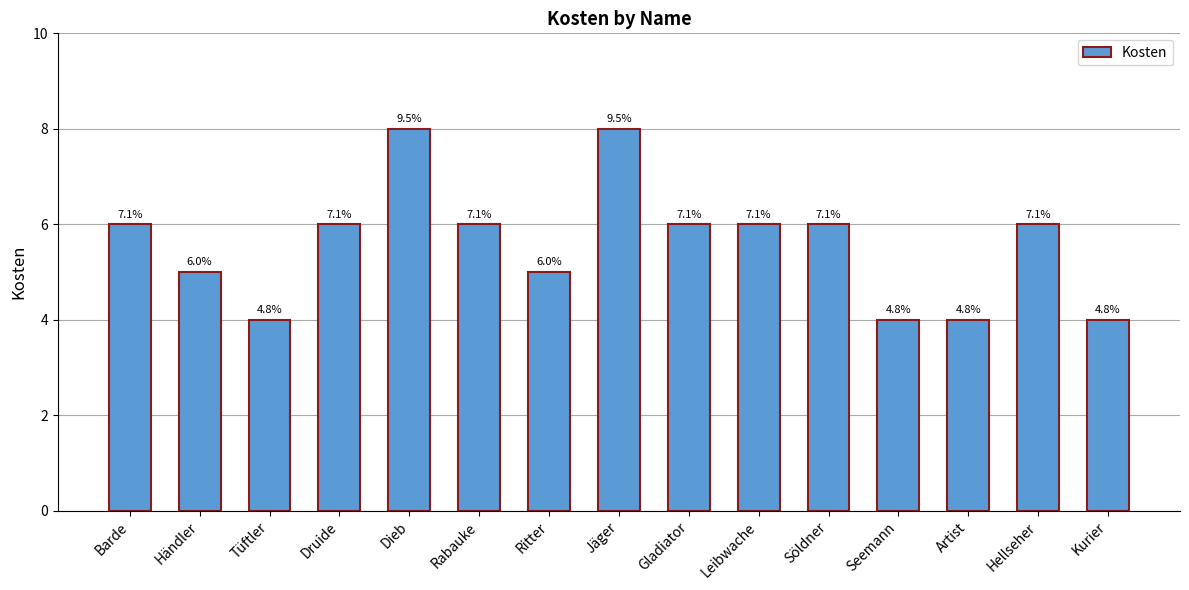

Are the bars grouped side by side (vs. stacked)?

No